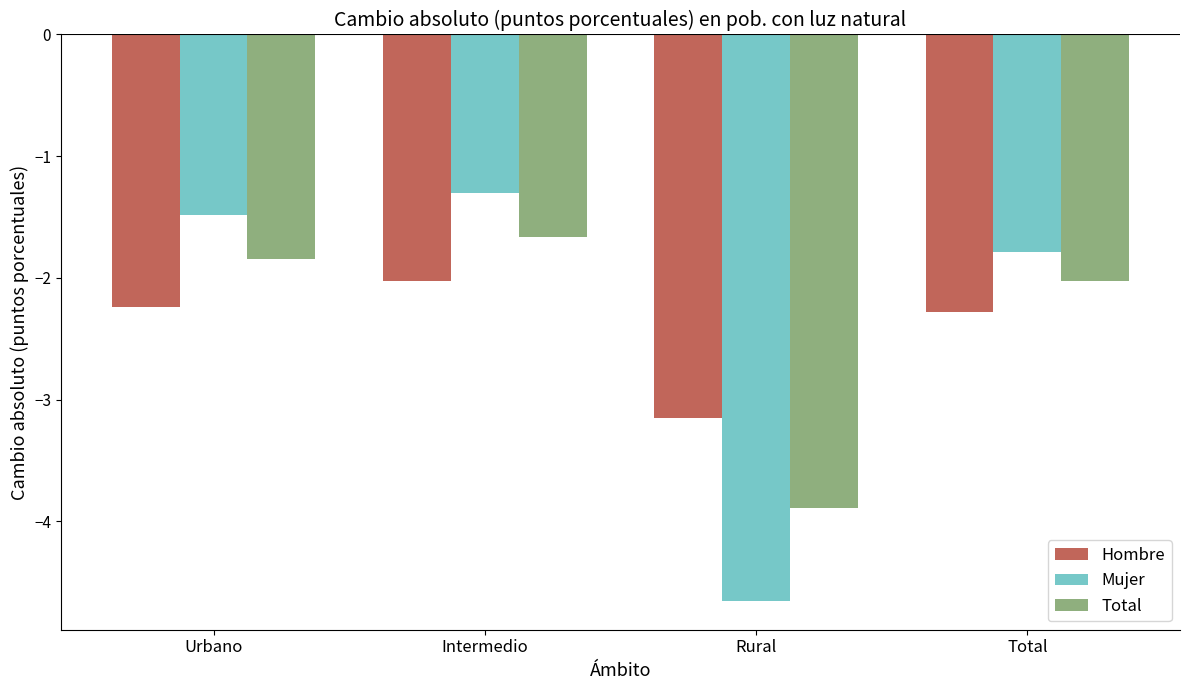

What is the maximum value shown in the chart?

-1.3